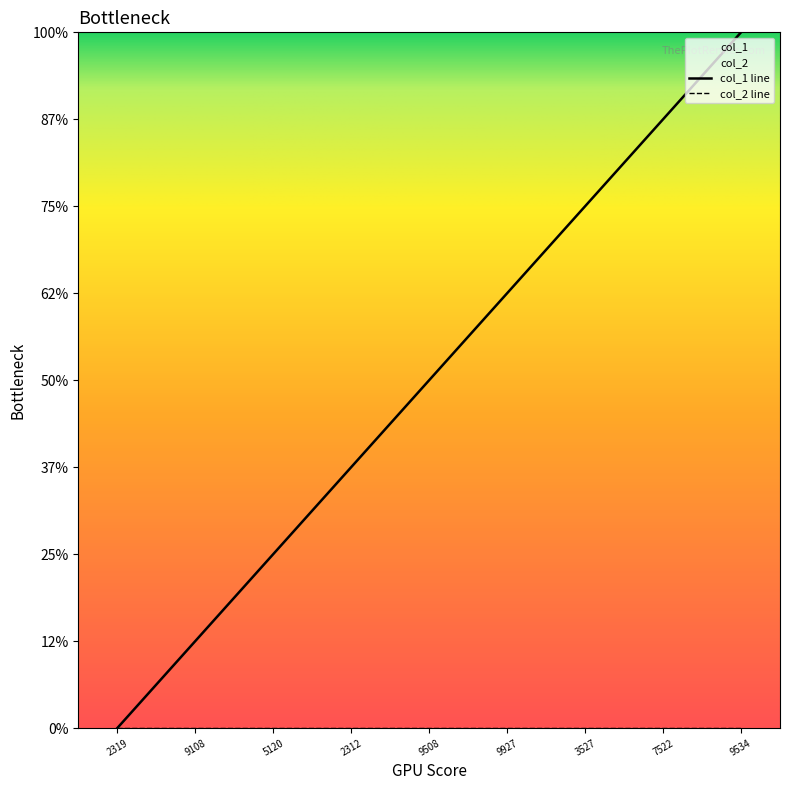

Is it true that the value at 5120 is 3?

False